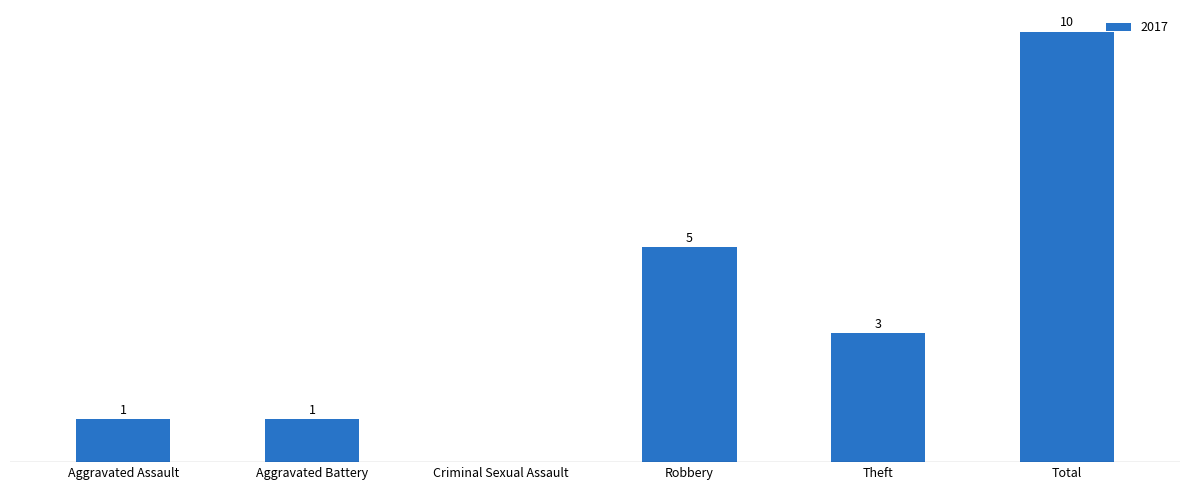

At which label does the data first exceed 3?

Robbery